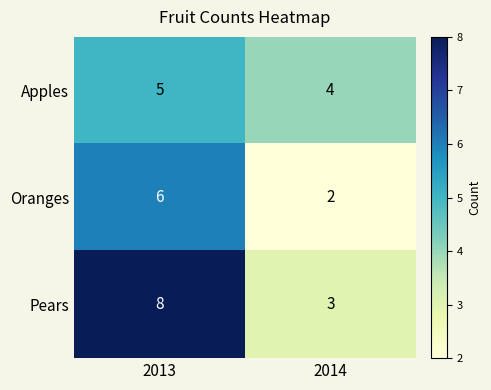

What is the difference between the maximum and minimum values in the Oranges series?

4